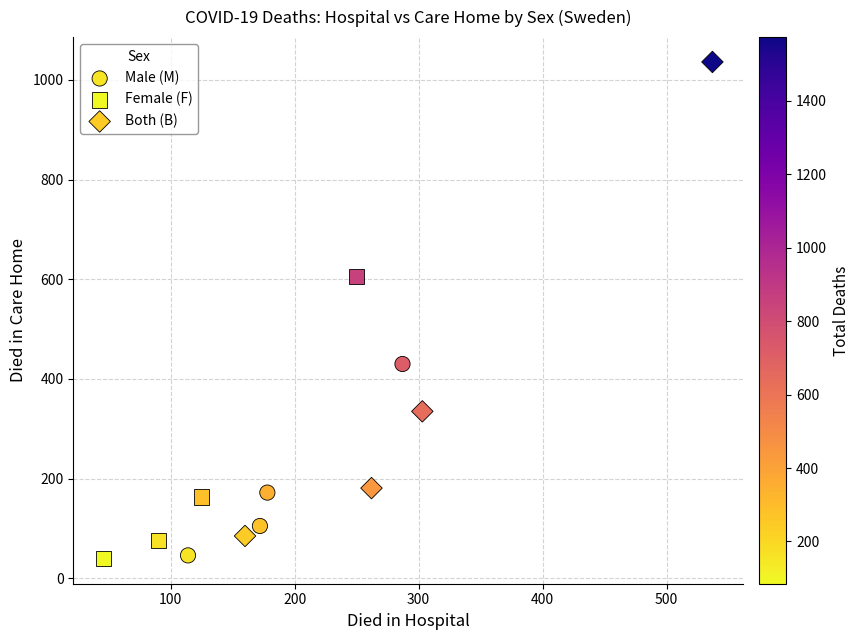

Which series contains the highest Y value?

Both (B)